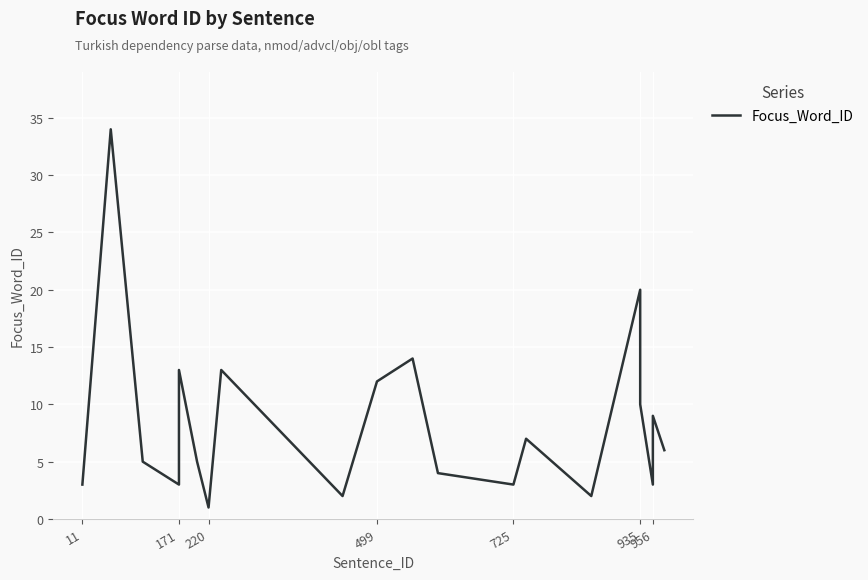

Count the number of values greater than 6.

9